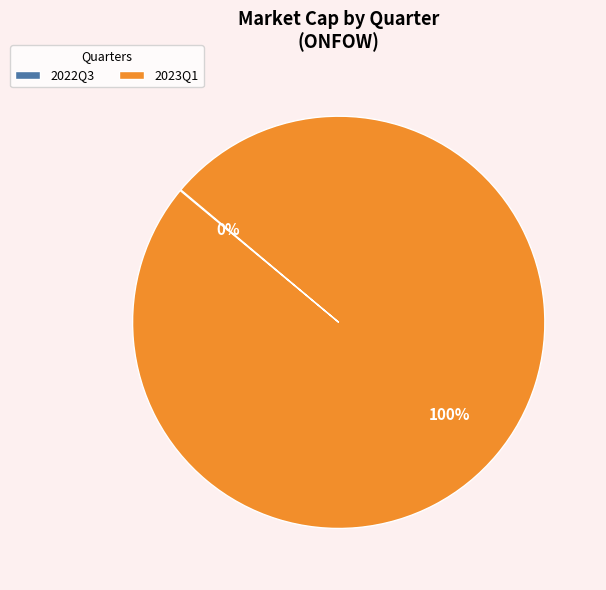

Does 2023Q1 account for over 50% of the chart?

Yes